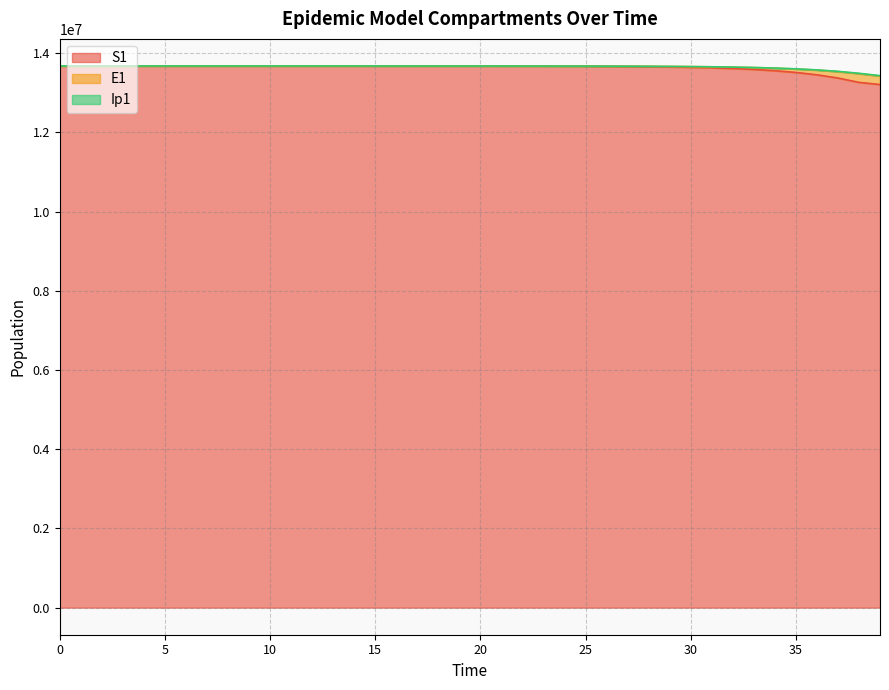

True or false: E1 has more than 1 interior local peaks.

False